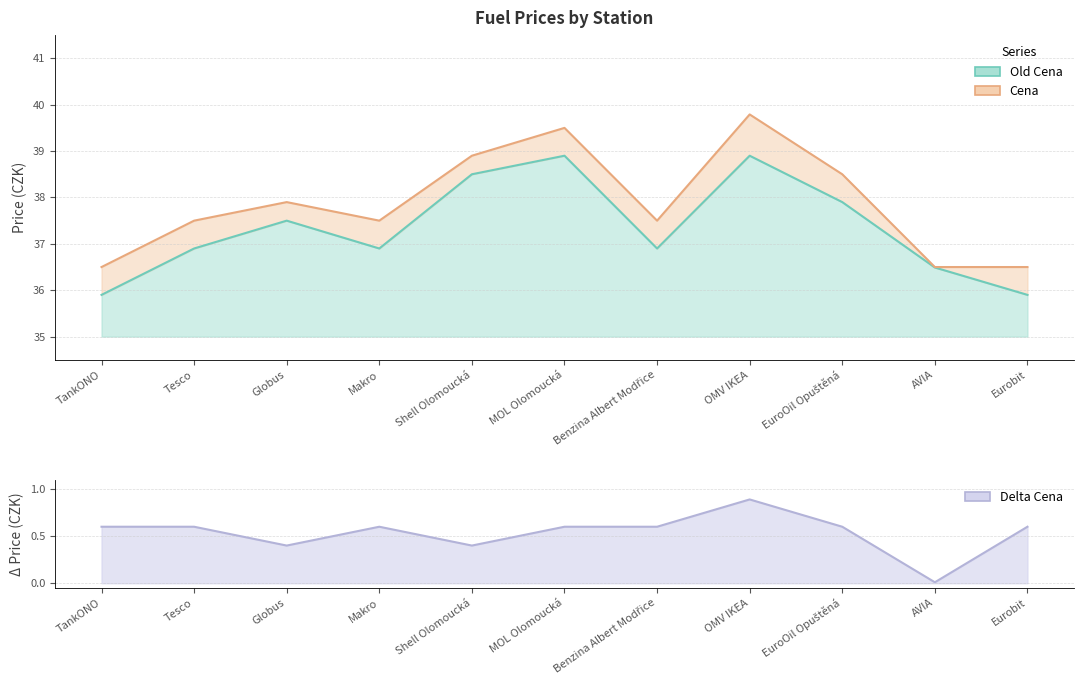

What is the value of the Cena point at the 6th from the left?

39.5